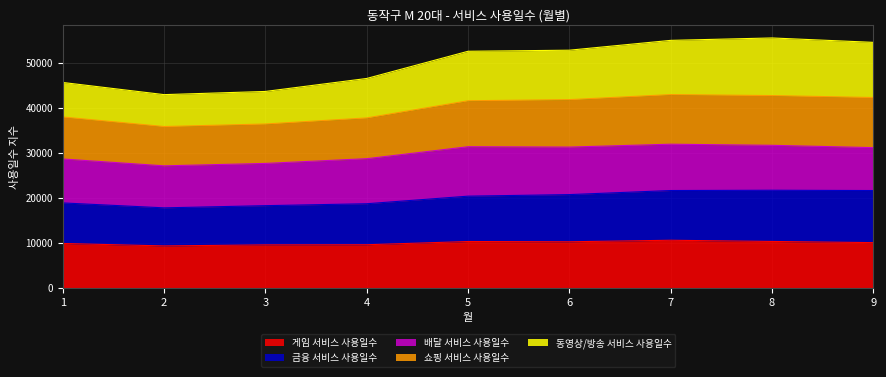

True or false: 쇼핑 서비스 사용일수 and 금융 서비스 사용일수 cross at least once.

False